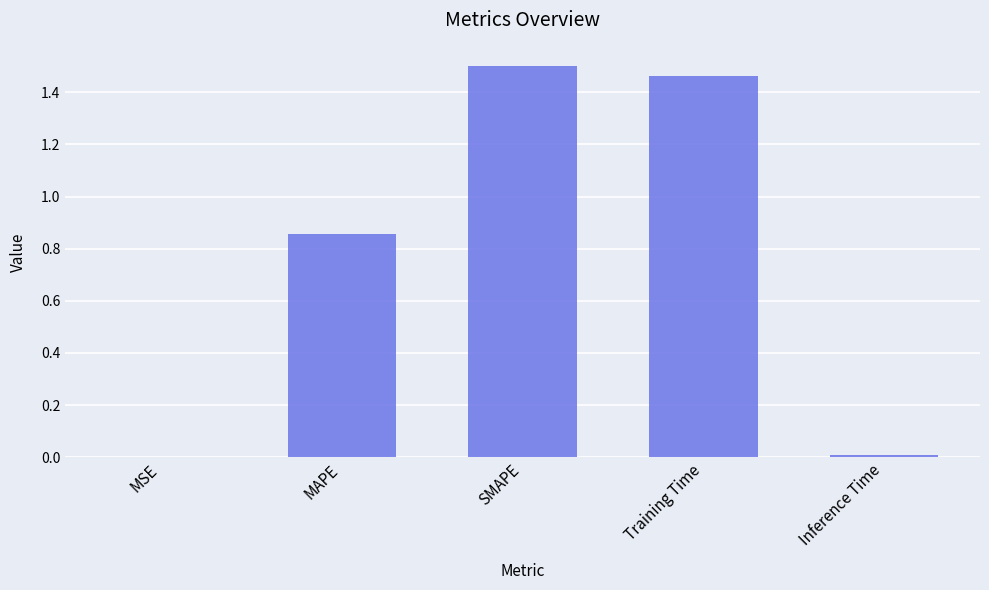

Which label corresponds to the largest value in the chart?

SMAPE